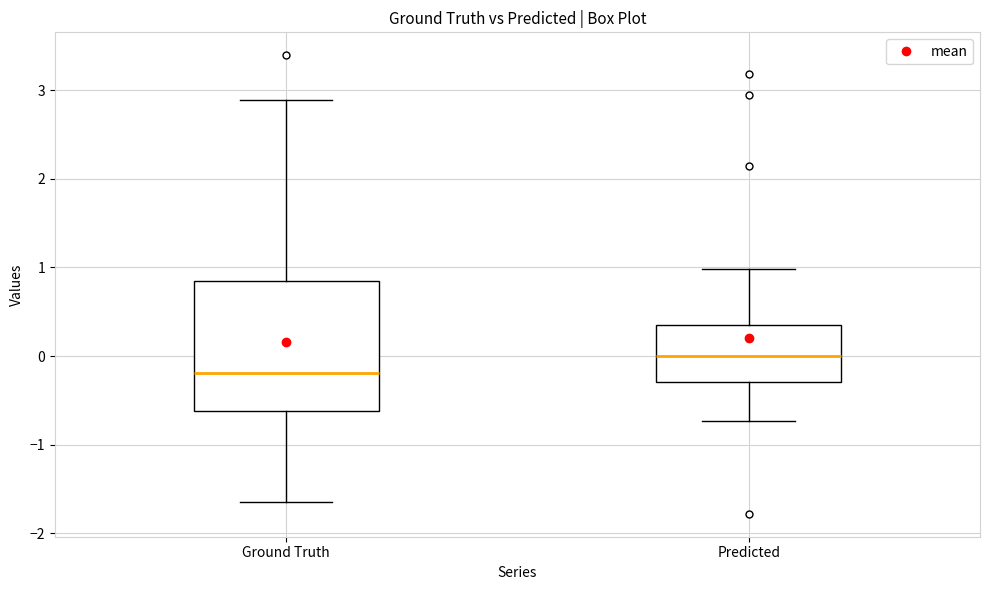

Reading left to right, read every box against the y-axis: the position of its median line, the range the box covers, and the ends of its whiskers. The values are not printed on the chart, so give them approximately, as read against the axis.

Ground Truth: median -0.2, box -0.6 to 0.8, whiskers -1.6 to 2.9
Predicted: median 0.0, box -0.3 to 0.3, whiskers -0.7 to 1.0